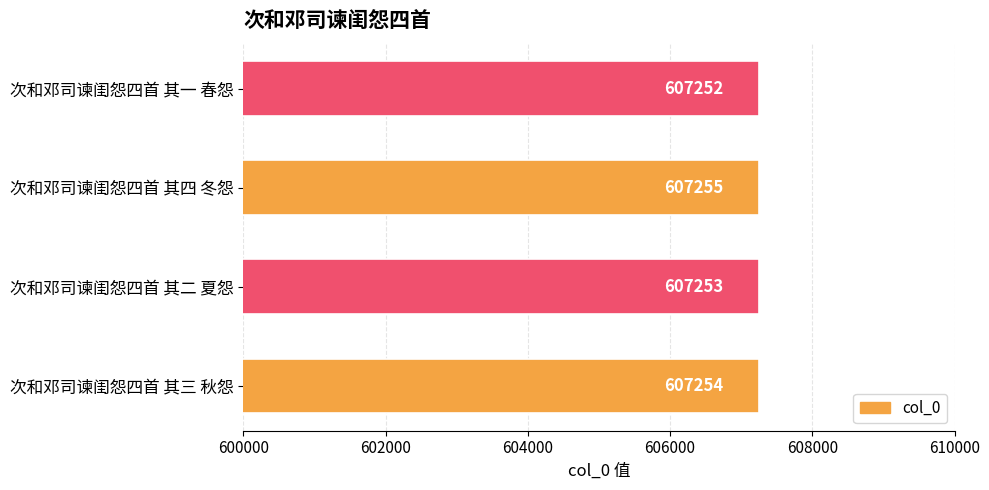

Which label corresponds to the largest value in the chart?

次和邓司谏闺怨四首 其四 冬怨